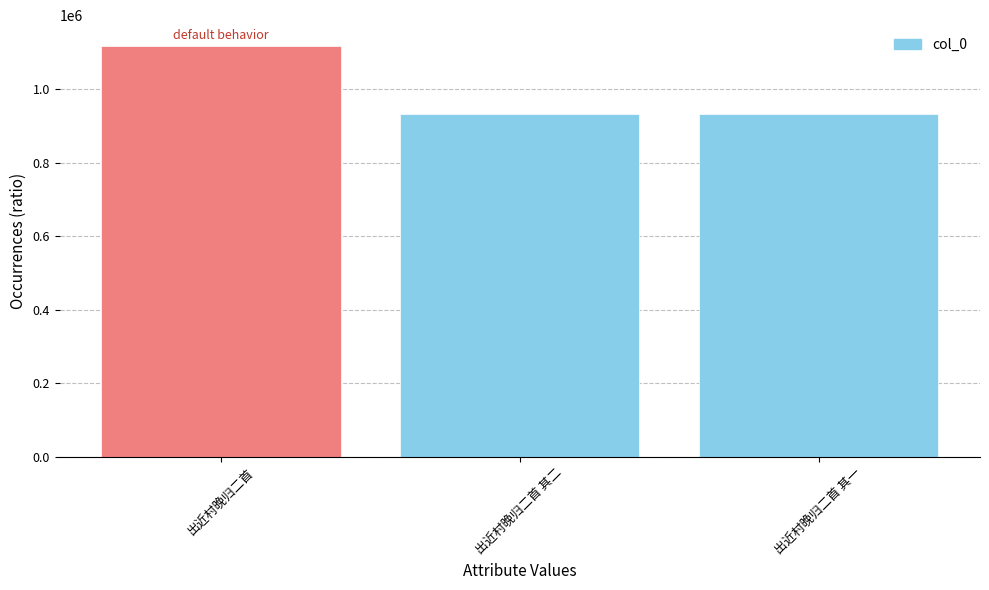

How many bars are there in total?

3